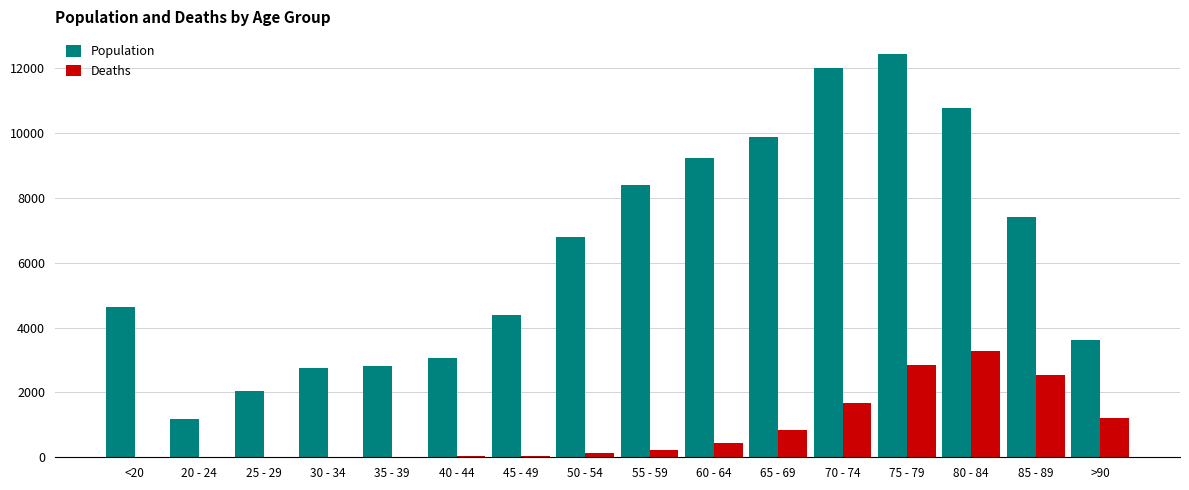

Is it true that Deaths equals 3614 at 85 - 89?

False